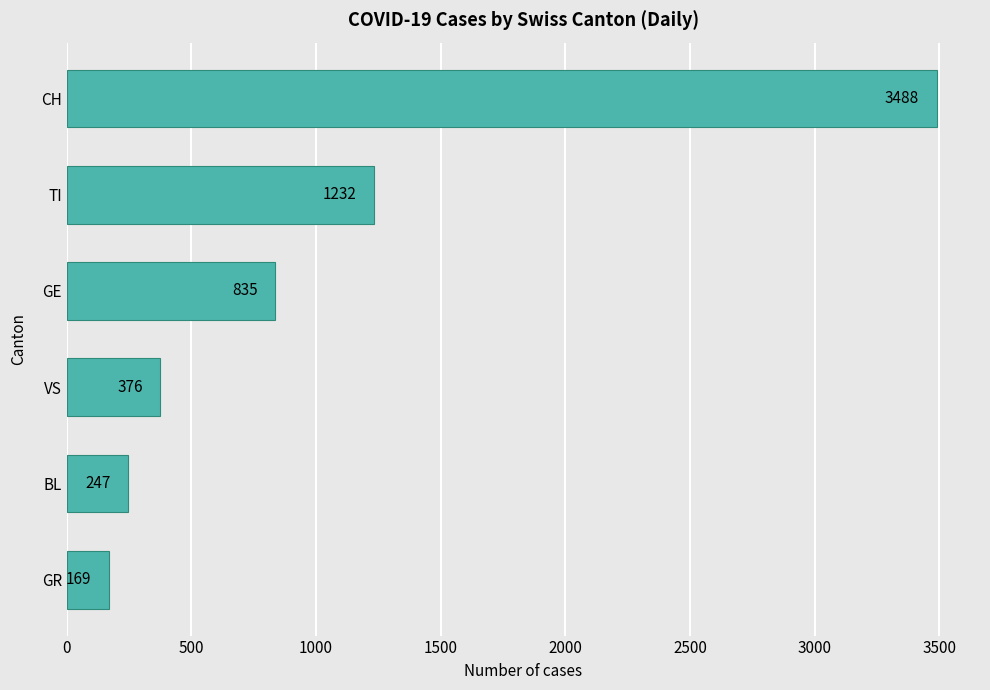

List the labels in order of value, largest first.

CH, TI, GE, VS, BL, GR